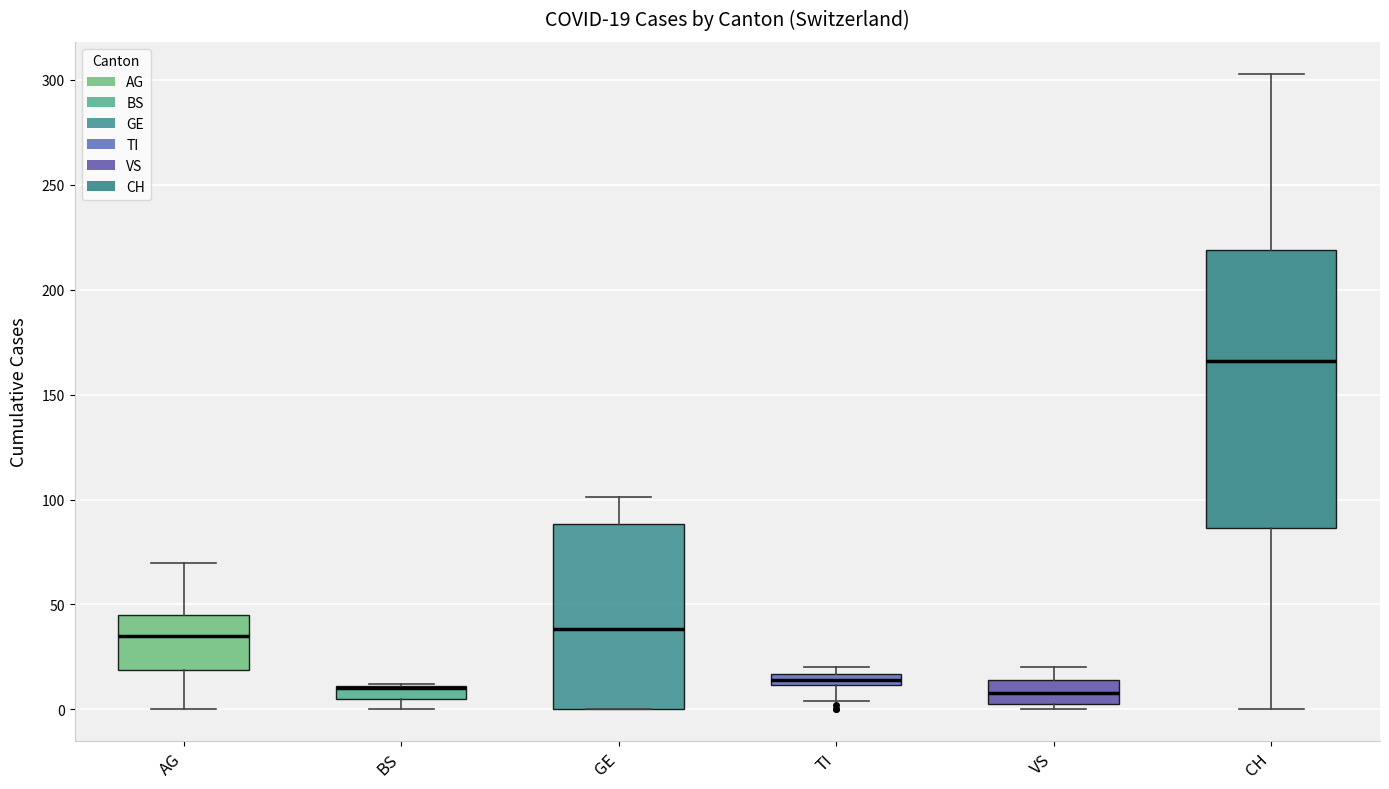

Which box is the tallest, from its lower edge to its upper edge?

CH